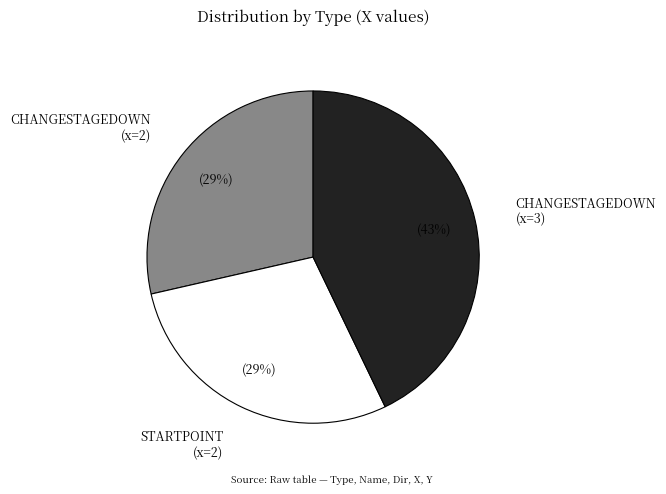

To the nearest percent, what is the average slice percentage?

33%